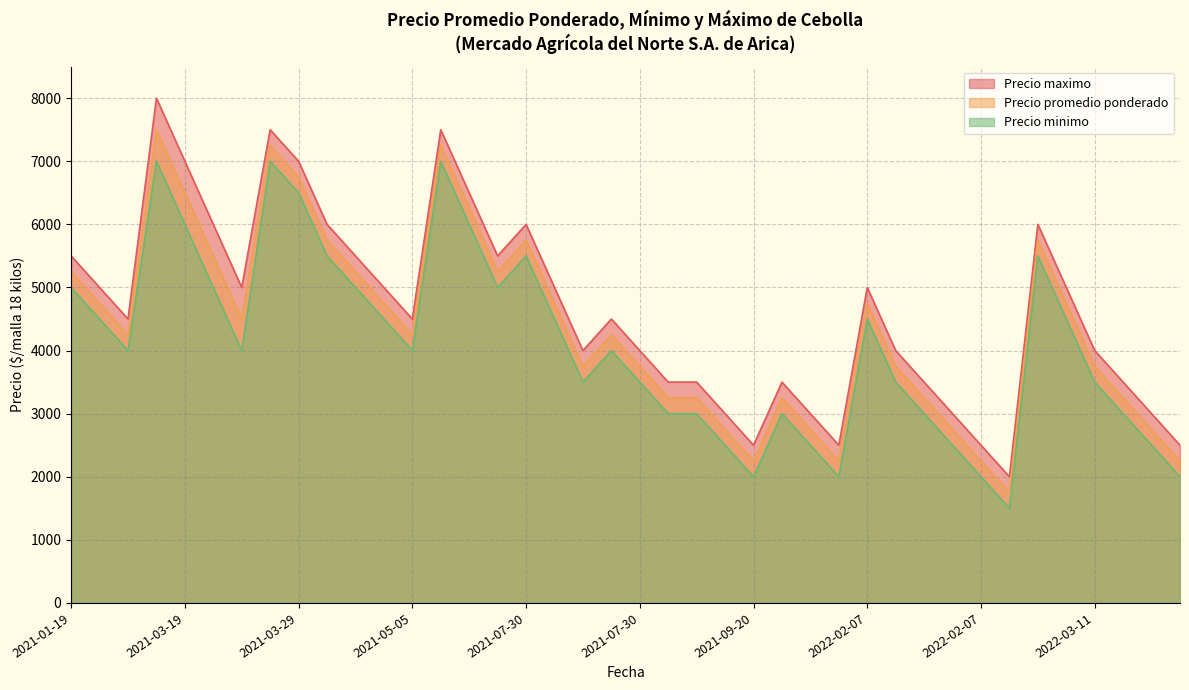

Does the chart have visible grid lines?

Yes